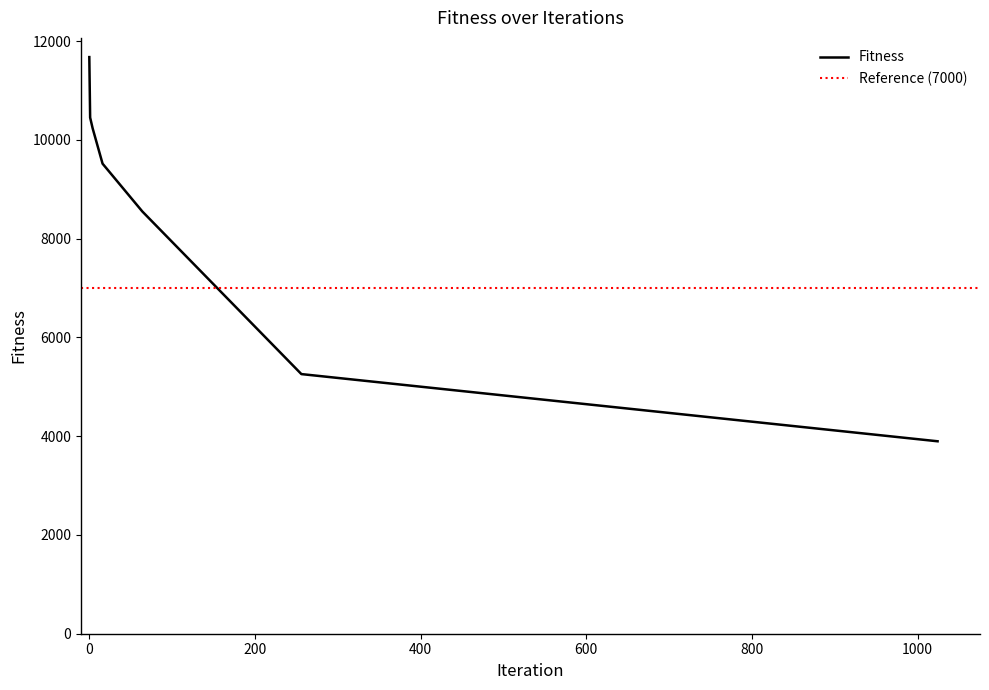

How many lines are shown in the chart?

1